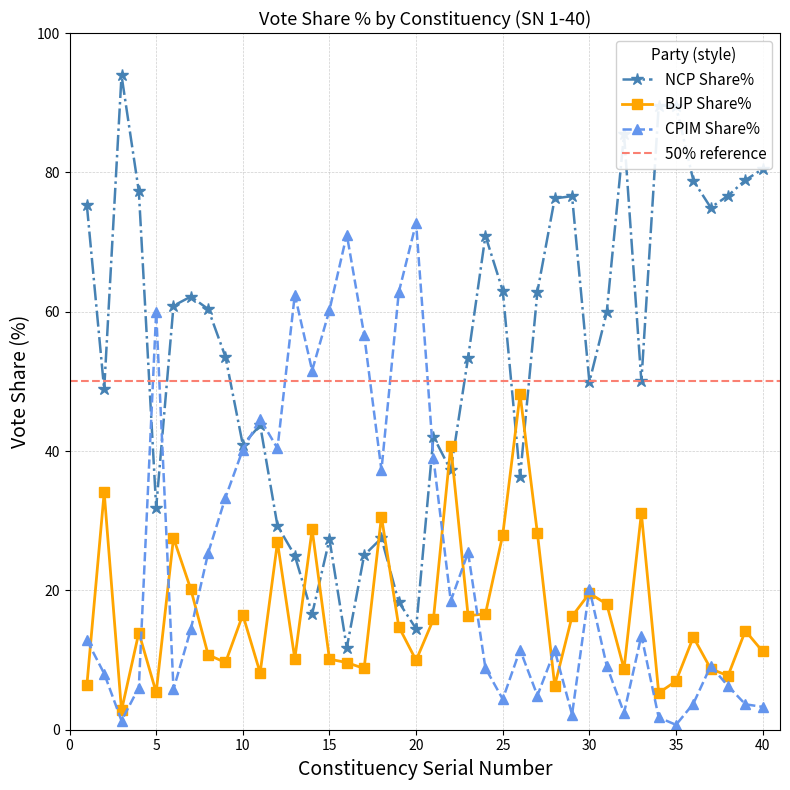

At which label does BJP Share% reach its minimum?

3